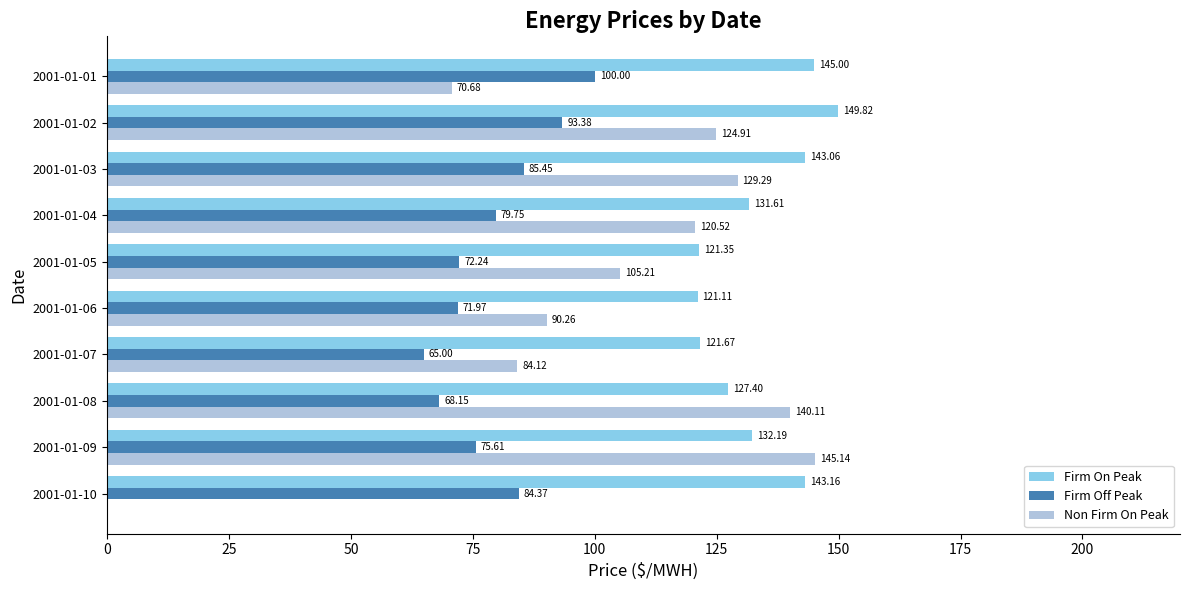

What is the sum of the Firm On Peak values at 2001-01-07 and 2001-01-09?

253.9